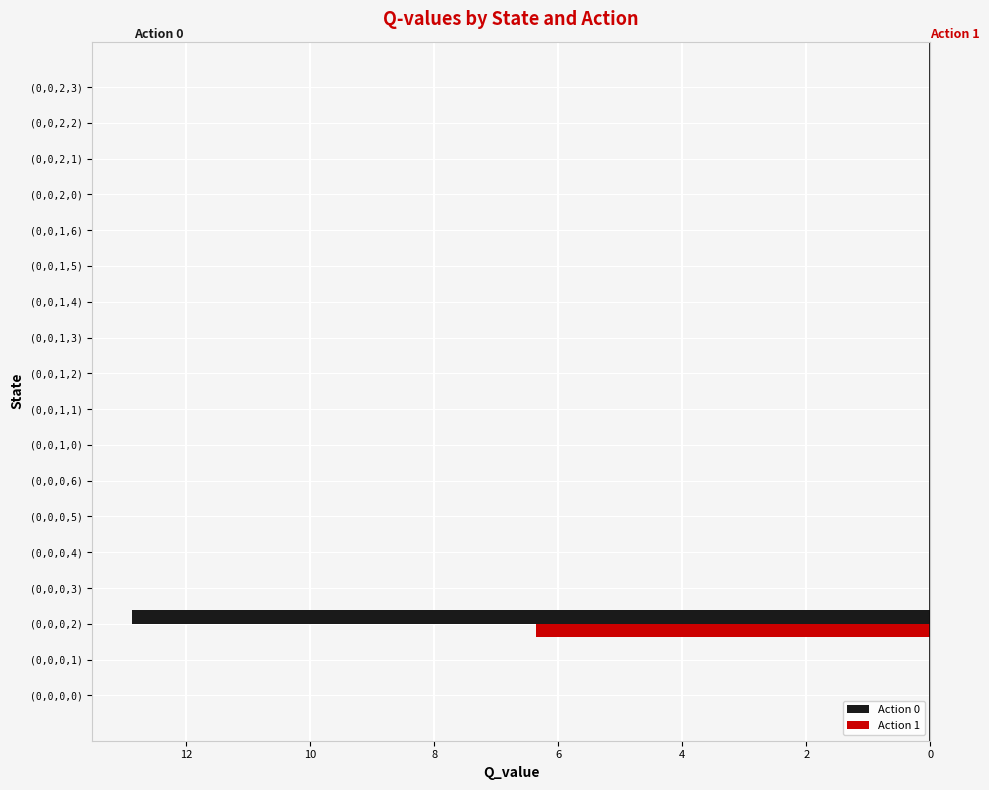

What are all the series names shown in the legend?

Action 0, Action 1